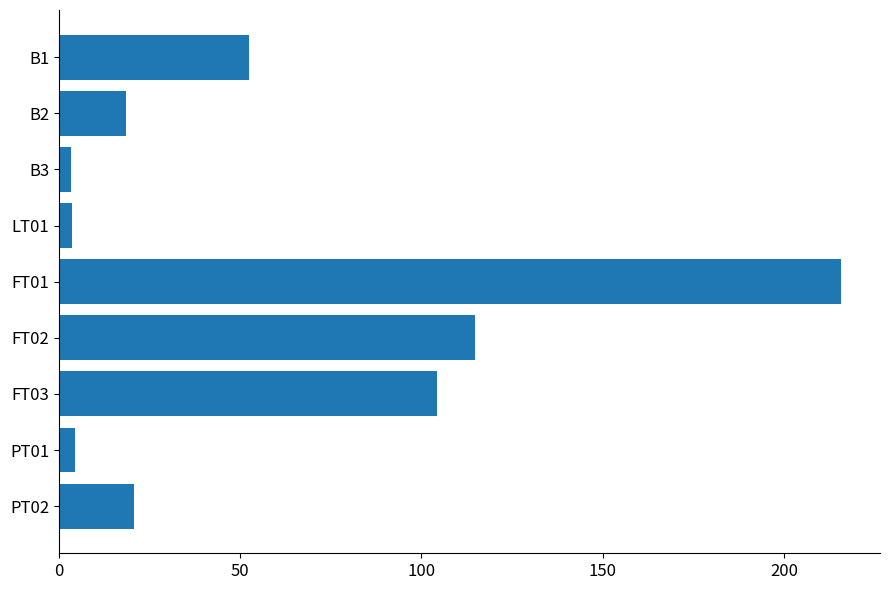

The value at FT01 is 335.2. True or false?

False